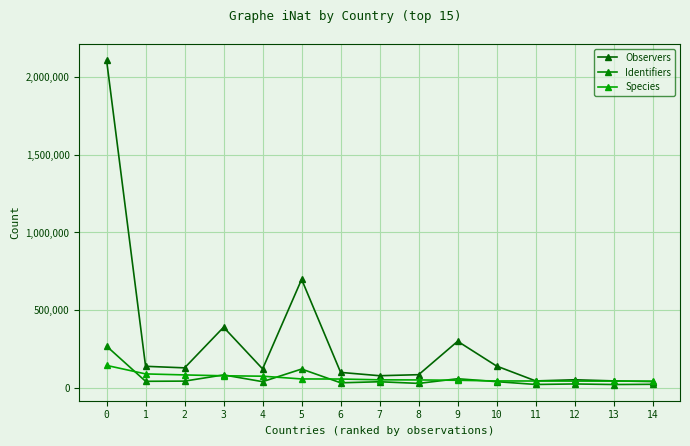

How many times do Observers and Species cross each other?

1